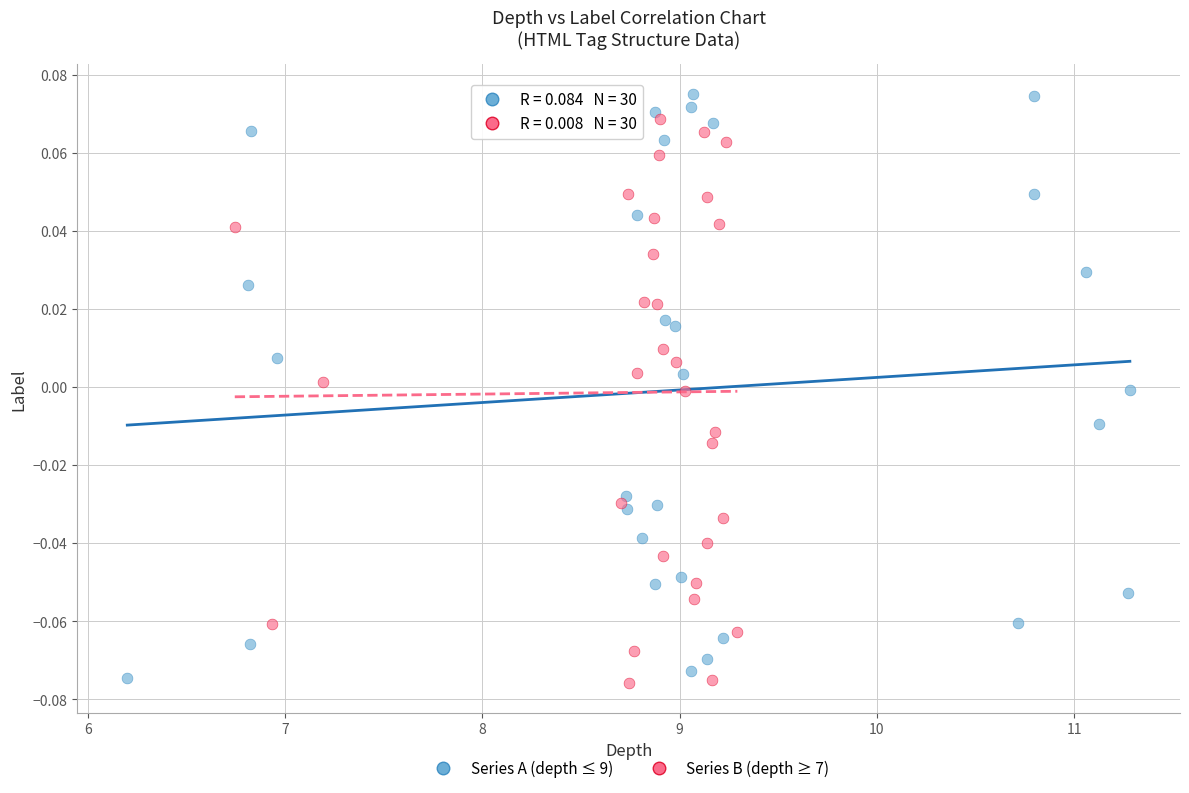

Which series has the widest spread of Y values?

Series A (depth ≤ 9)